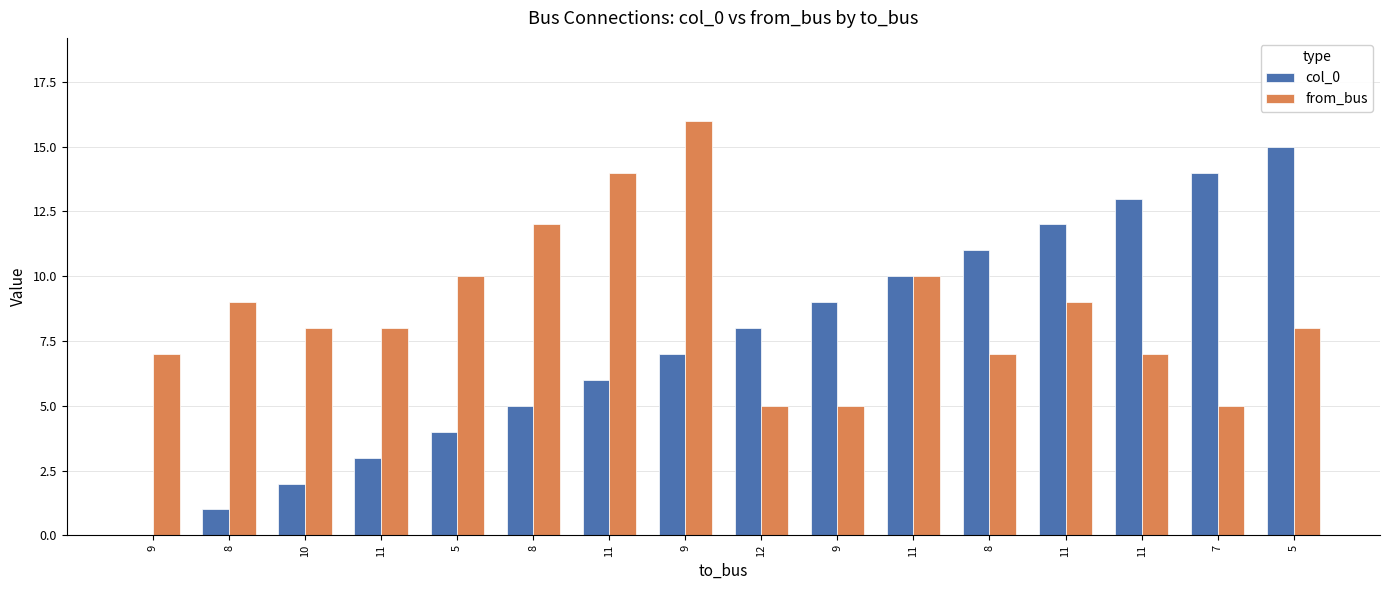

How many series are shown in this chart?

2